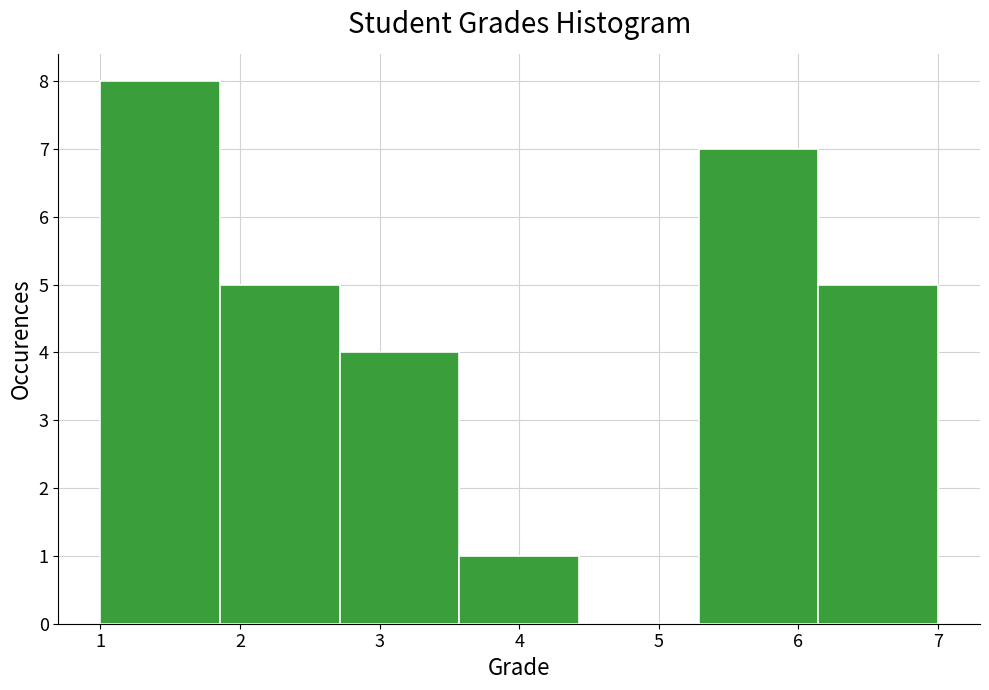

How tall is the bar that spans 1.9 to 2.7 on the x-axis? Neither the bar edges nor the heights are printed on the chart, so give them approximately, as read against the axes.

5